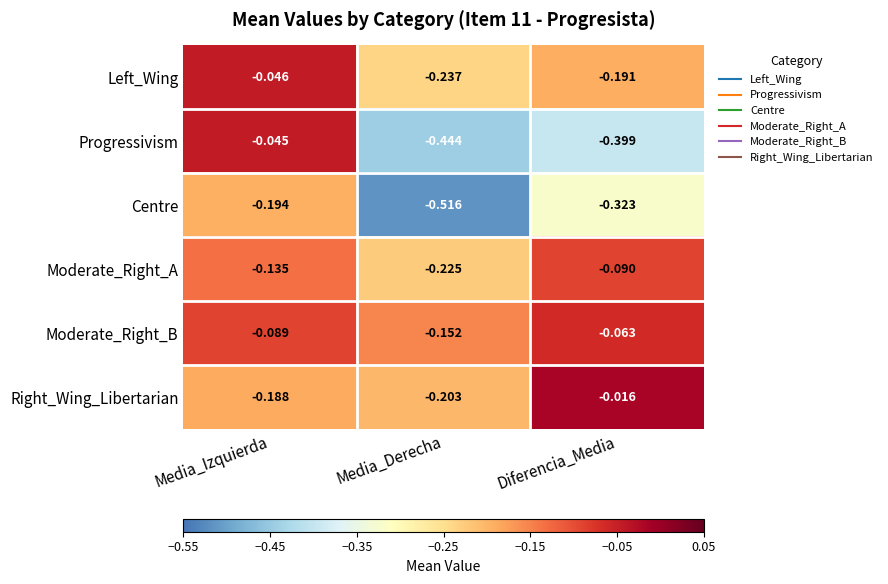

Rank the categories by Left_Wing value from highest to lowest.

Media_Izquierda, Diferencia_Media, Media_Derecha